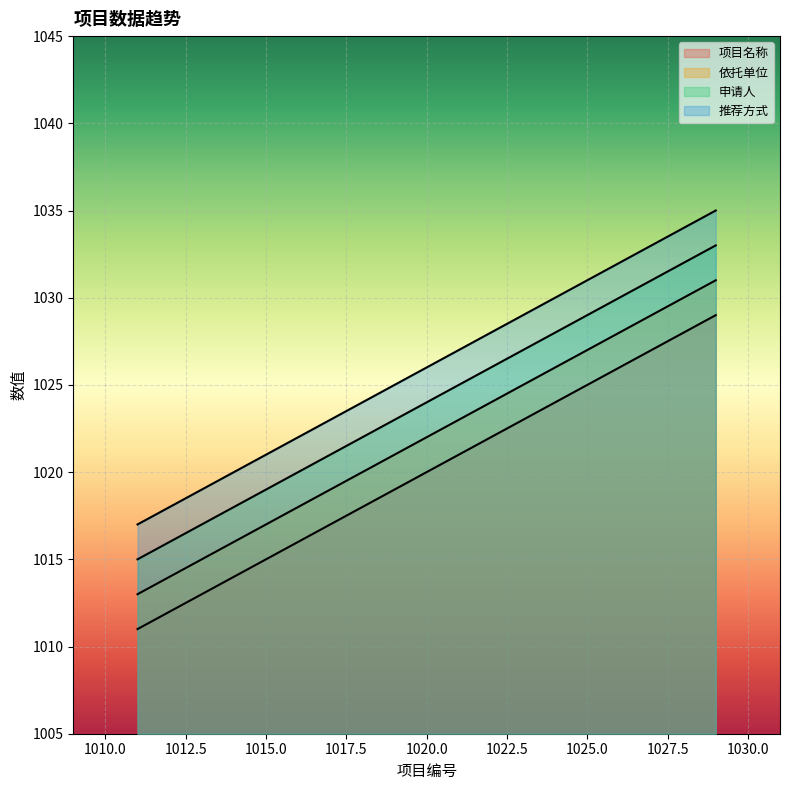

Which series has the largest range (max minus min)?

项目名称